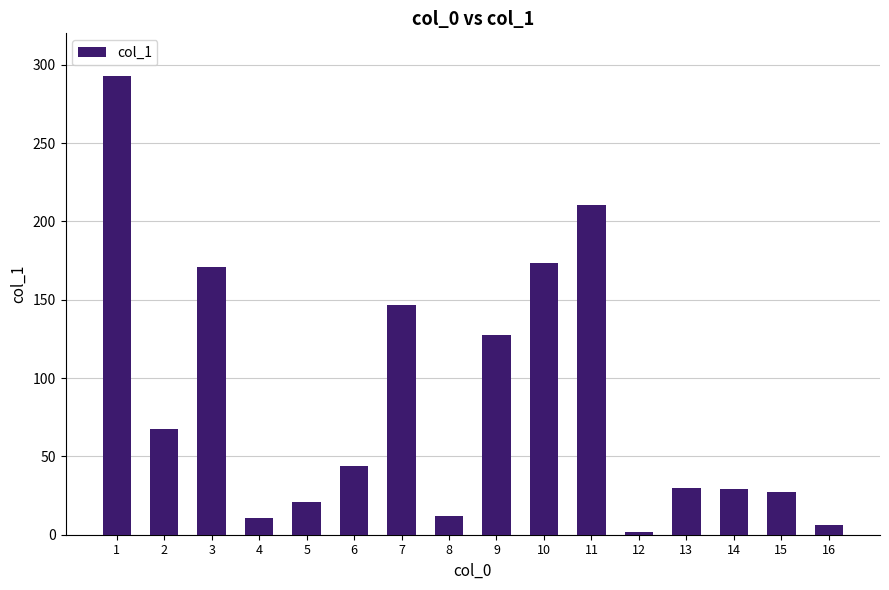

What is the value of the 8th bar from the left?

12.2